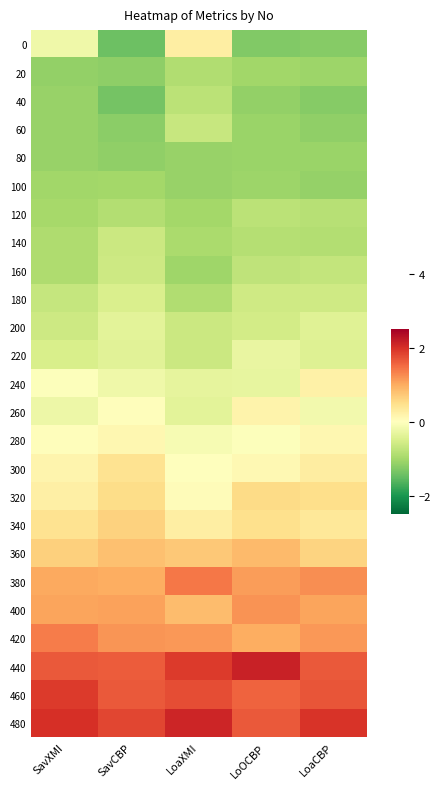

Count the number of data series in this chart.

25